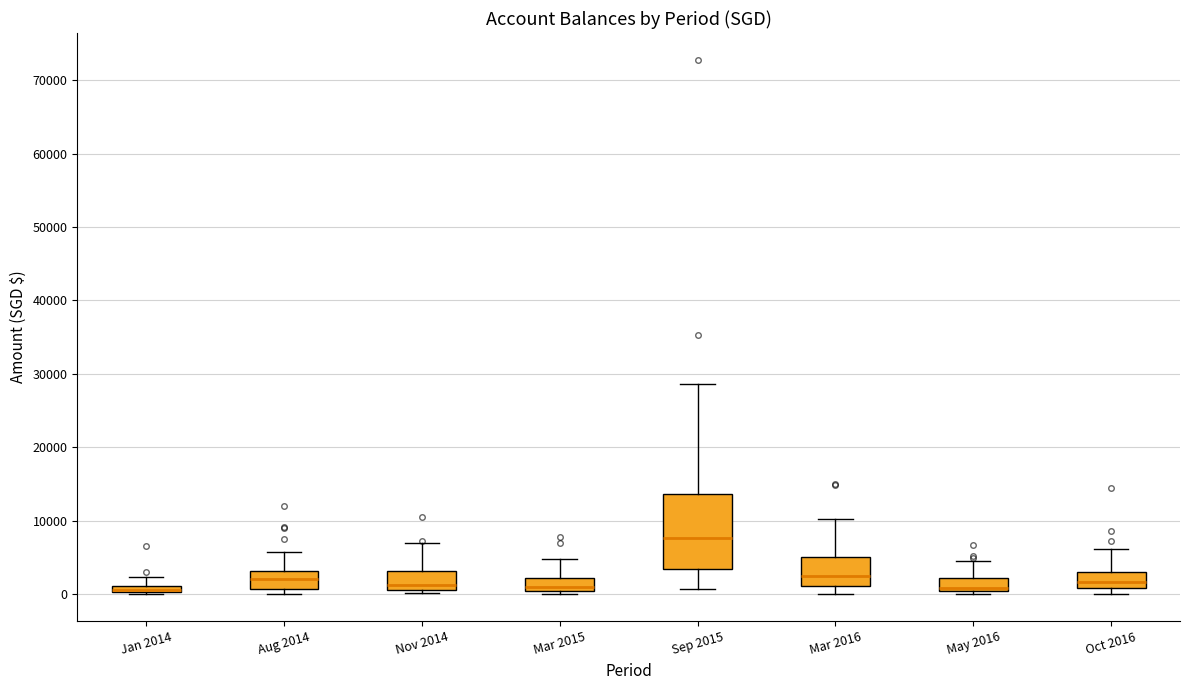

Which box is the tallest, from its lower edge to its upper edge?

Sep 2015